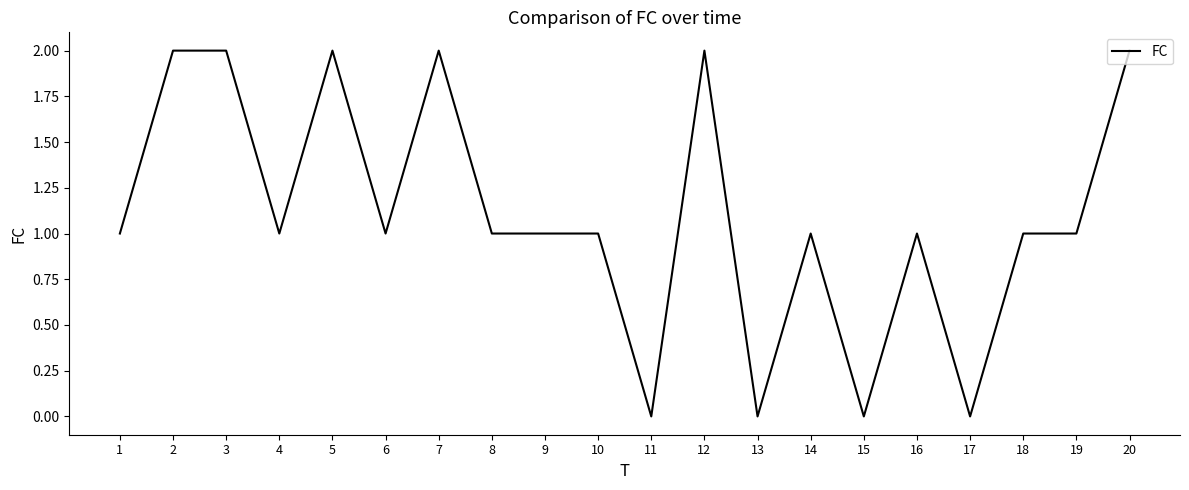

Reading right to left, transcribe all the data shown in this chart.

20=2	19=1	18=1	17=0	16=1	15=0	14=1	13=0	12=2	11=0	10=1	9=1	8=1	7=2	6=1	5=2	4=1	3=2	2=2	1=1